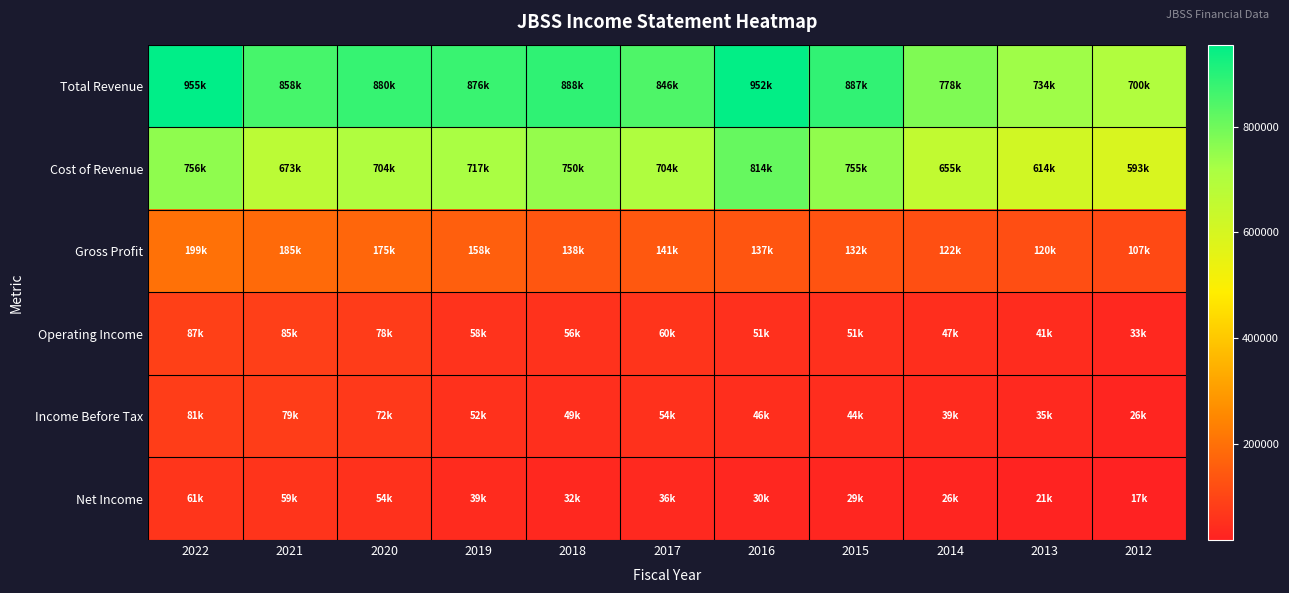

Reading left to right, transcribe all the data shown in this chart.

Total Revenue: 2022=955900	2021=858500	2020=880100	2019=876200	2018=888900	2017=846600	2016=952100	2015=887200	2014=778600	2013=734300	2012=700600
Cost of Revenue: 2022=756200	2021=673500	2020=704300	2019=717900	2018=750000	2017=704700	2016=814600	2015=755200	2014=655800	2013=614400	2012=593500
Gross Profit: 2022=199600	2021=185000	2020=175800	2019=158300	2018=138900	2017=141900	2016=137500	2015=132100	2014=122900	2013=120000	2012=107100
Operating Income: 2022=87400	2021=85200	2020=78500	2019=58500	2018=56200	2017=60500	2016=51300	2015=51900	2014=47000	2013=41600	2012=33000
Income Before Tax: 2022=81700	2021=79800	2020=72700	2019=52400	2018=49400	2017=54100	2016=46500	2015=44900	2014=39800	2013=35300	2012=26200
Net Income: 2022=61800	2021=59700	2020=54100	2019=39500	2018=32500	2017=36100	2016=30400	2015=29300	2014=26300	2013=21800	2012=17100